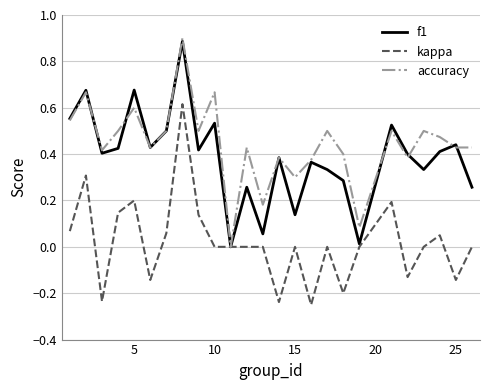

Reading right to left, extract all data points from this chart.

f1: 0.3	0.4	0.4	0.3	0.4	0.5	0.0	0.3	0.3	0.4	0.1	0.4	0.1	0.3	0.0	0.5	0.4	0.9	0.5	0.4	0.7	0.4	0.4	0.7	0.6
kappa: 0.0	-0.1	0.1	0.0	-0.1	0.2	0.0	-0.2	0.0	-0.2	0.0	-0.2	0.0	0.0	0.0	0.0	0.1	0.6	0.1	-0.1	0.2	0.1	-0.2	0.3	0.1
accuracy: 0.4	0.4	0.5	0.5	0.4	0.5	0.1	0.4	0.5	0.4	0.3	0.4	0.2	0.4	0.0	0.7	0.5	0.9	0.5	0.4	0.6	0.5	0.4	0.7	0.5